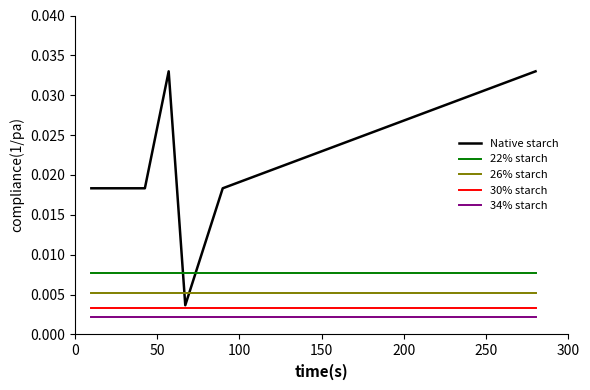

Which series has the widest spread of values?

Native starch